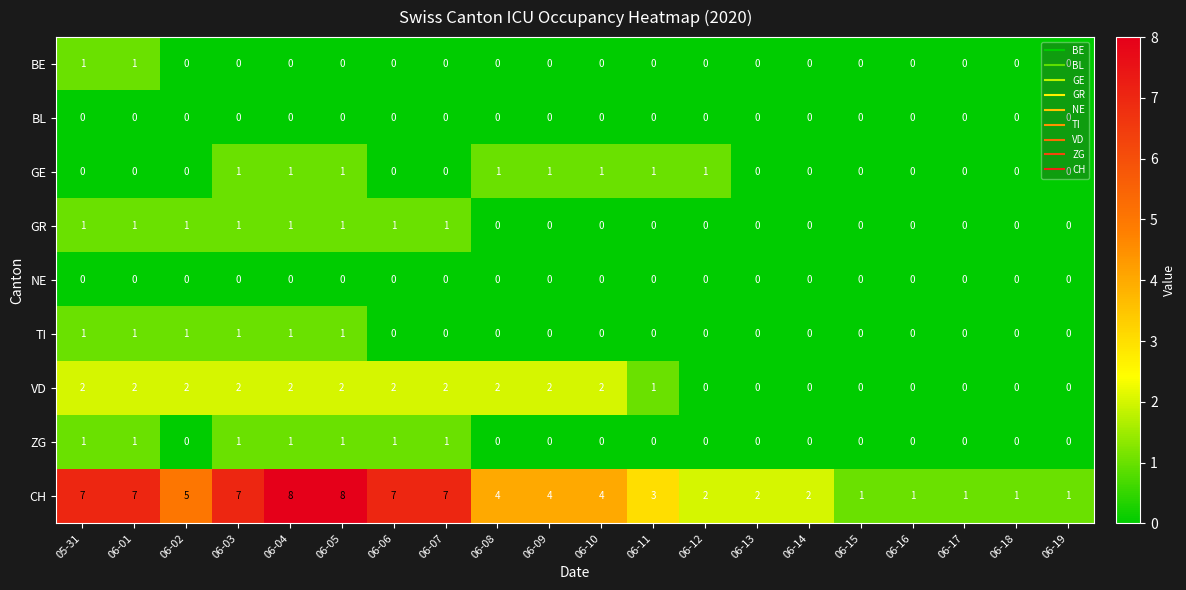

The value of VD at 06-05 is 4. True or false?

False